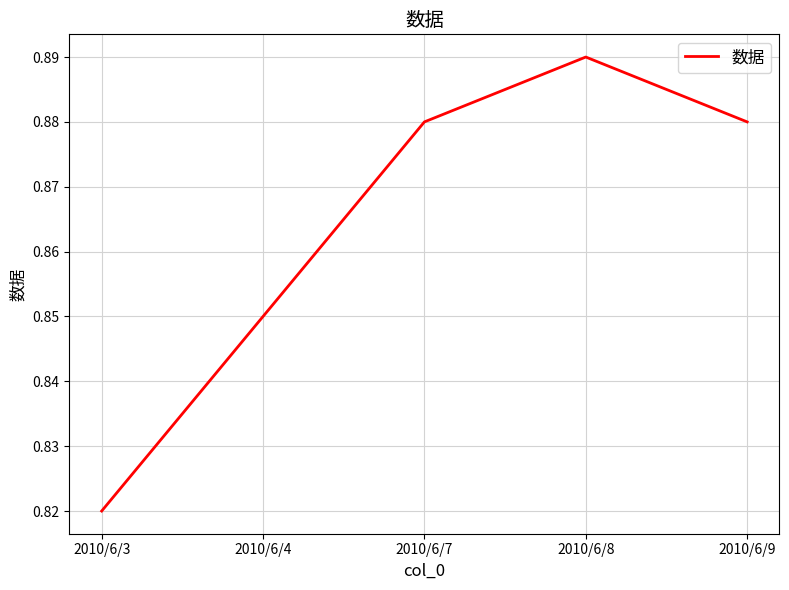

Between 2010/6/3 and 2010/6/8, which is larger?

2010/6/8